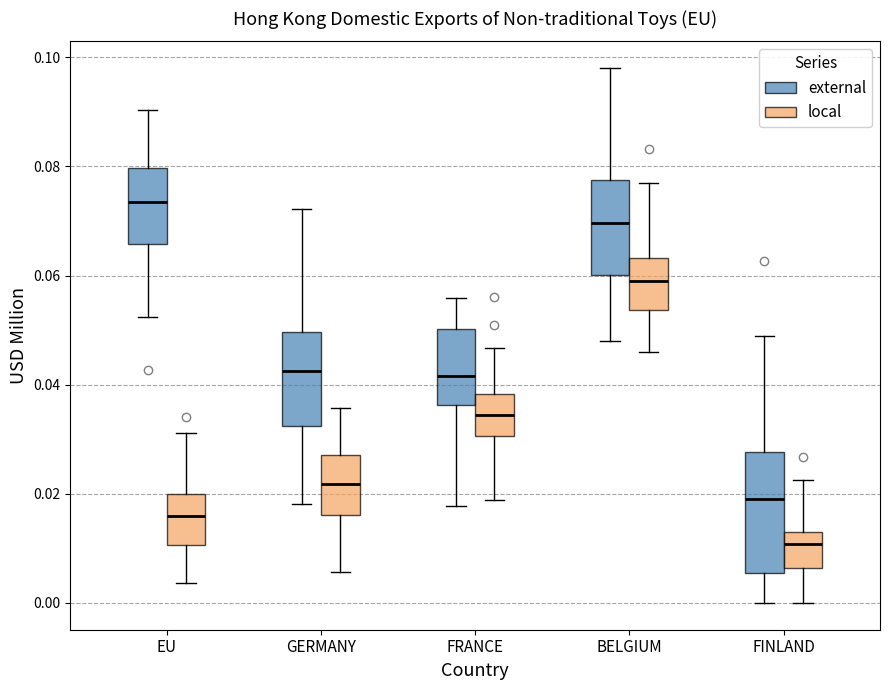

Which box's median line is the lowest?

FINLAND (local)